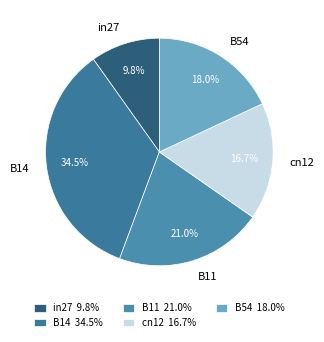

Which category has the smallest portion of the pie?

in27